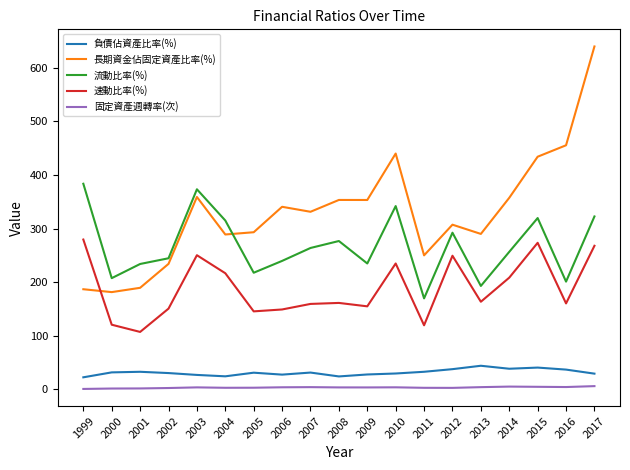

How many values in the 負債佔資產比率(%) series exceed 30?

11